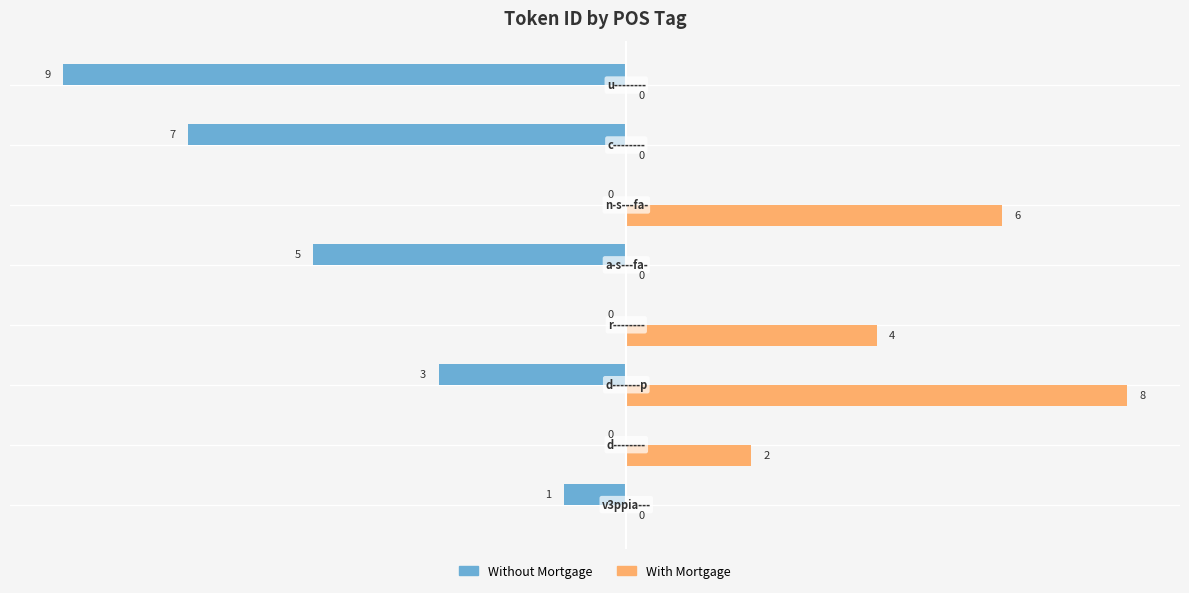

Which series has the largest total across all categories?

With Mortgage